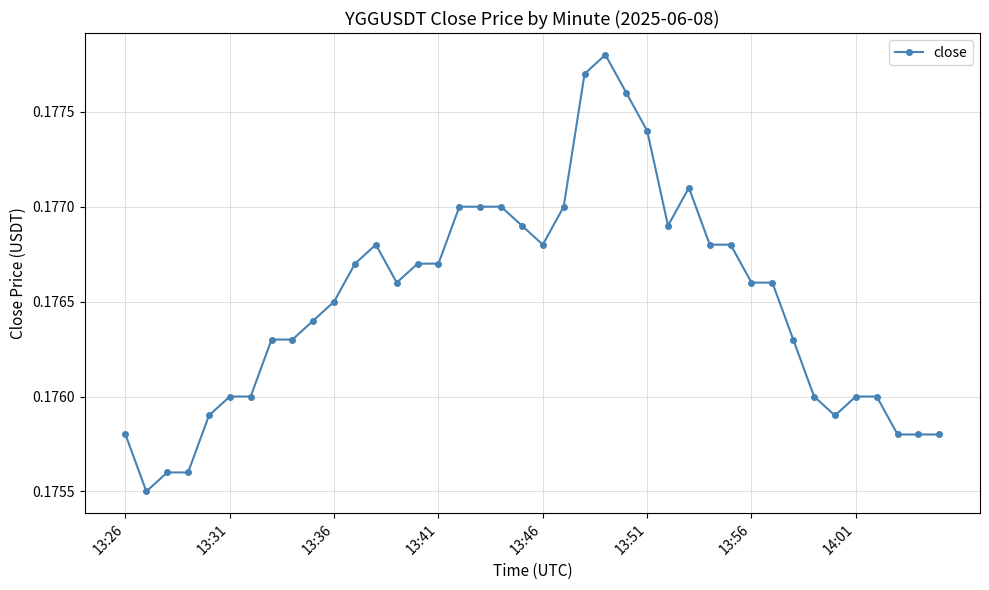

How many values are between 0 and 1?

40